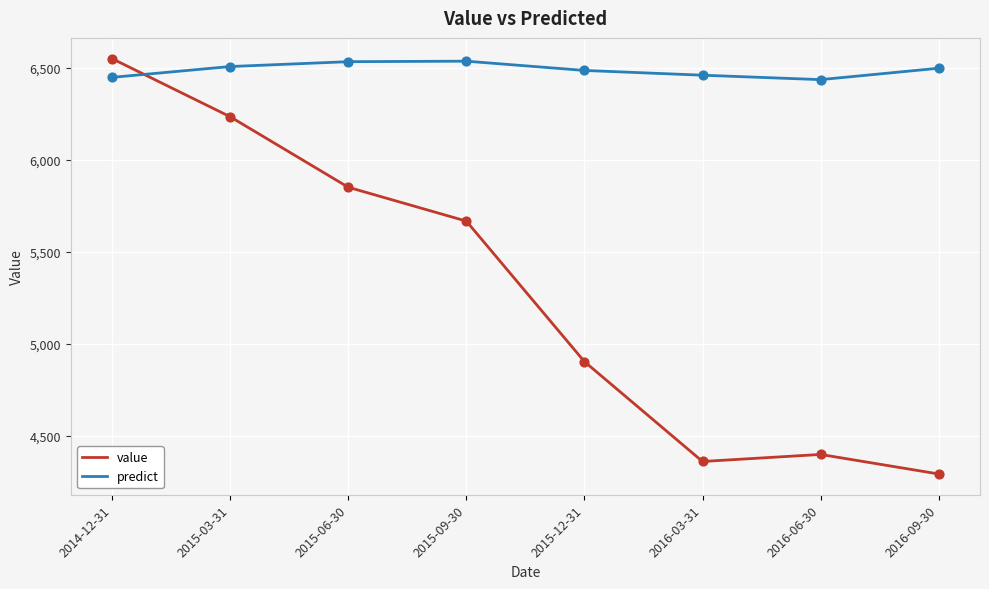

What is the difference between the highest and lowest values at 2016-09-30?

2202.5